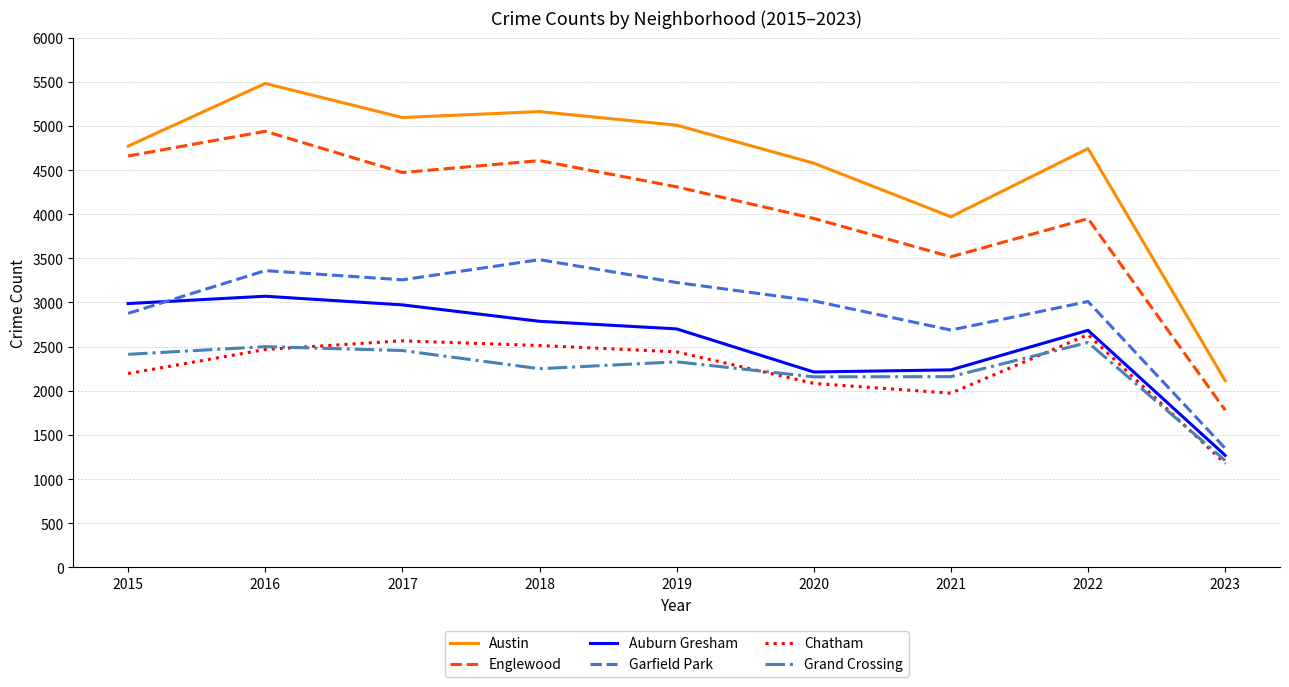

What is the sum of the Chatham values at 2021 and 2019?

4414